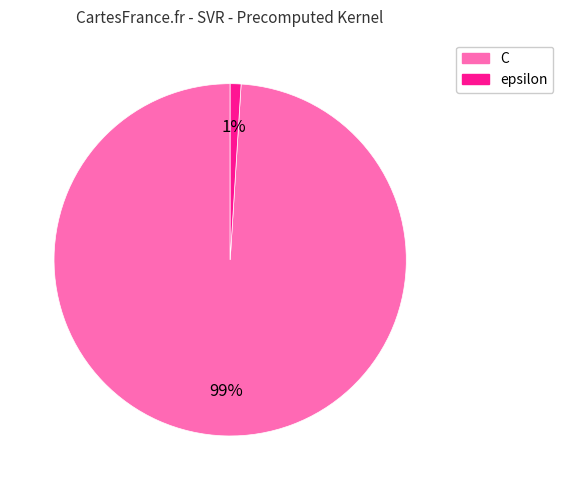

Which slice is the largest?

C